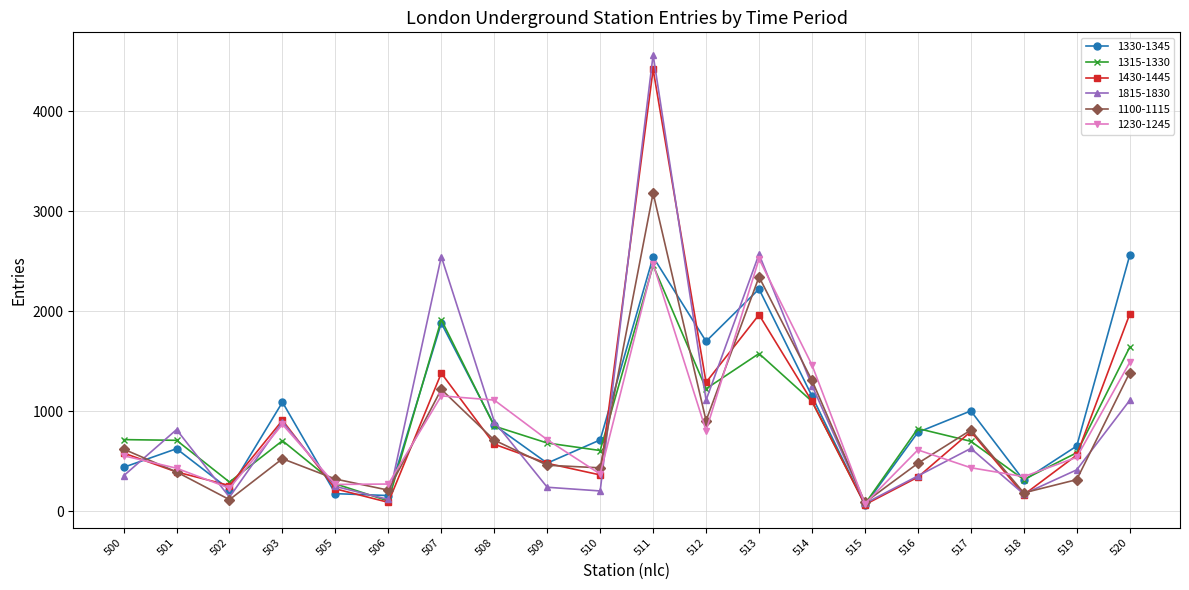

How many values in the 1315-1330 series are below 711?

10